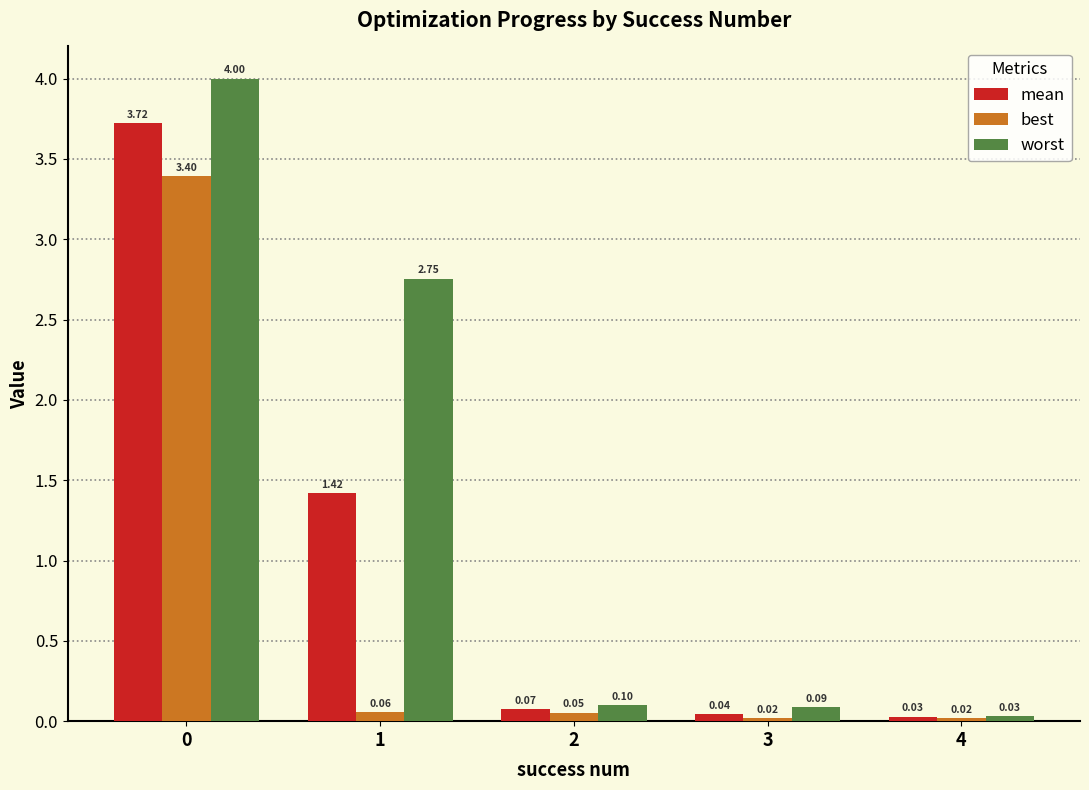

What is the value of the mean bar at the 3rd from the left?

0.1